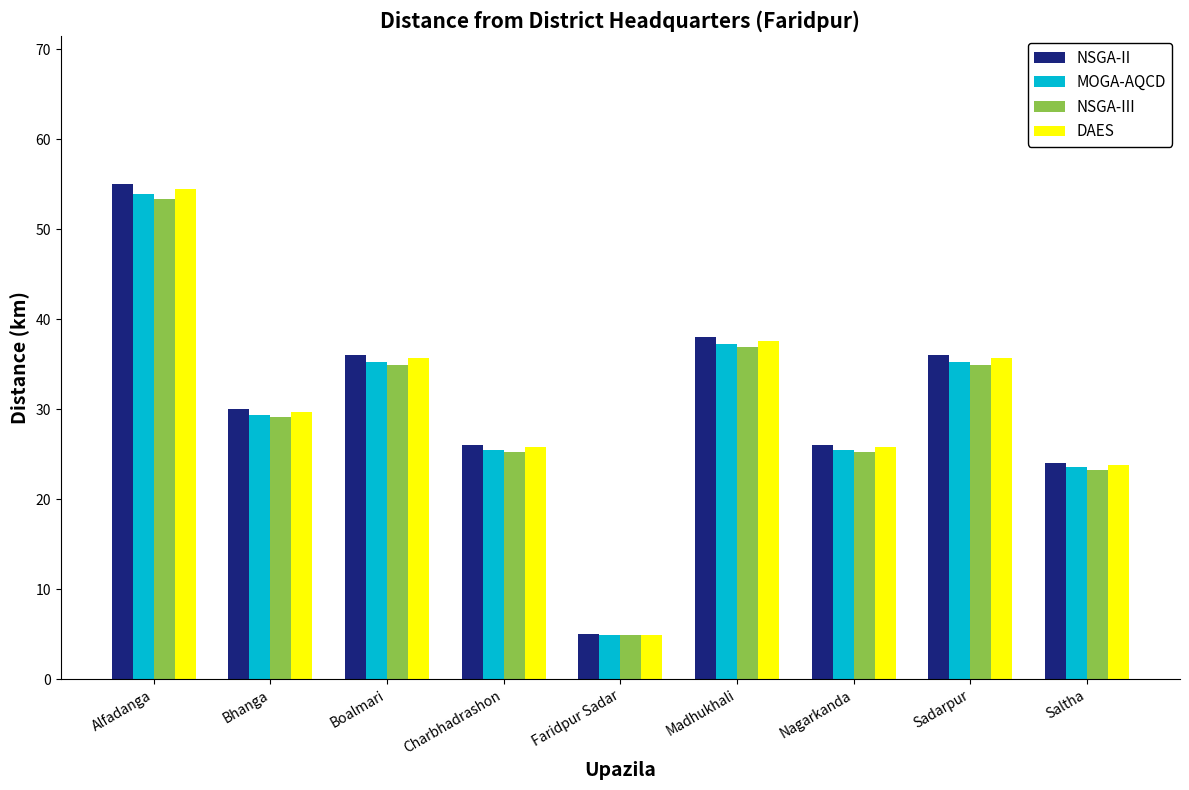

At which category is the sum across all series the highest?

Alfadanga